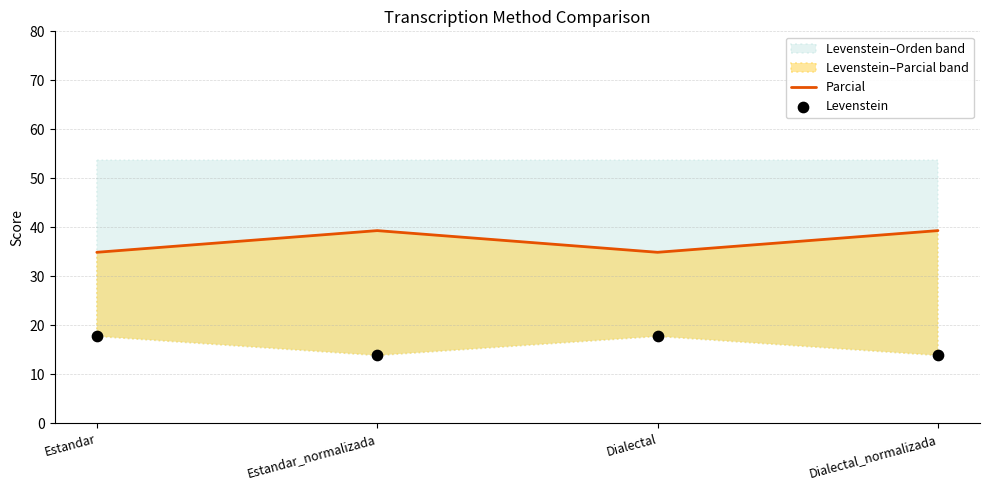

At which category is the sum across all series the highest?

Estandar_normalizada